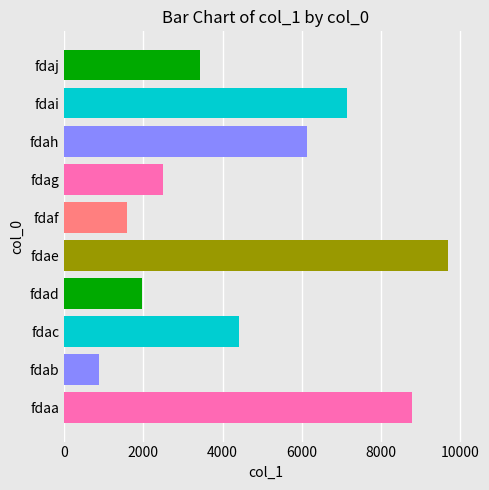

Between fdaa and fdaf, which is larger?

fdaa